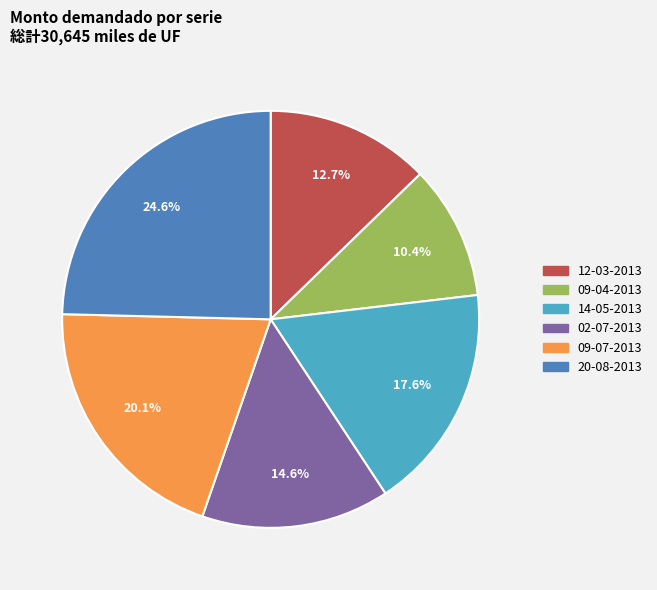

True or false: 20-08-2013 accounts for 39% of the total.

False